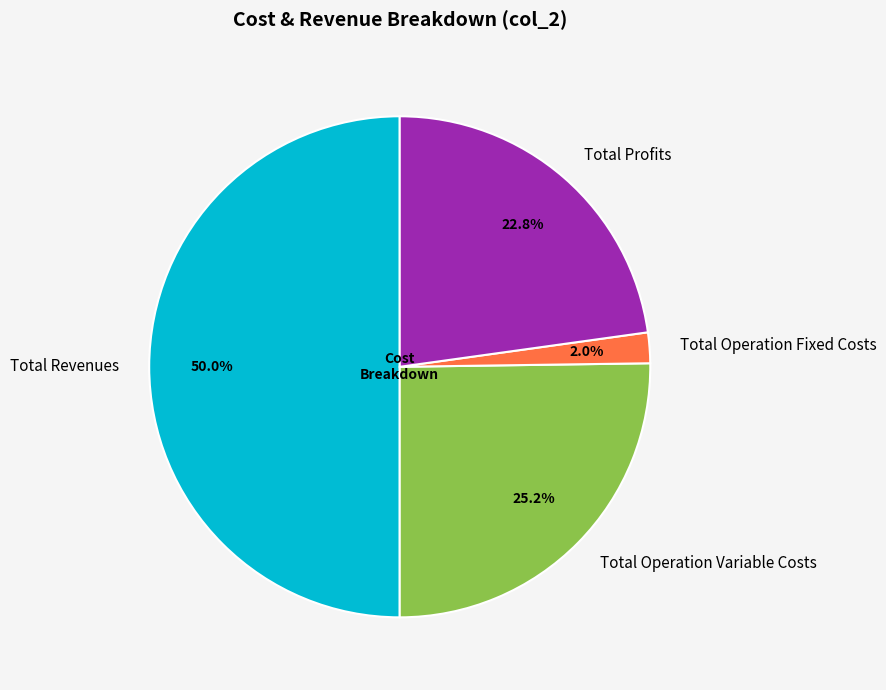

Combined, what portion of the pie is Total Profits and Total Revenues?

72.8%